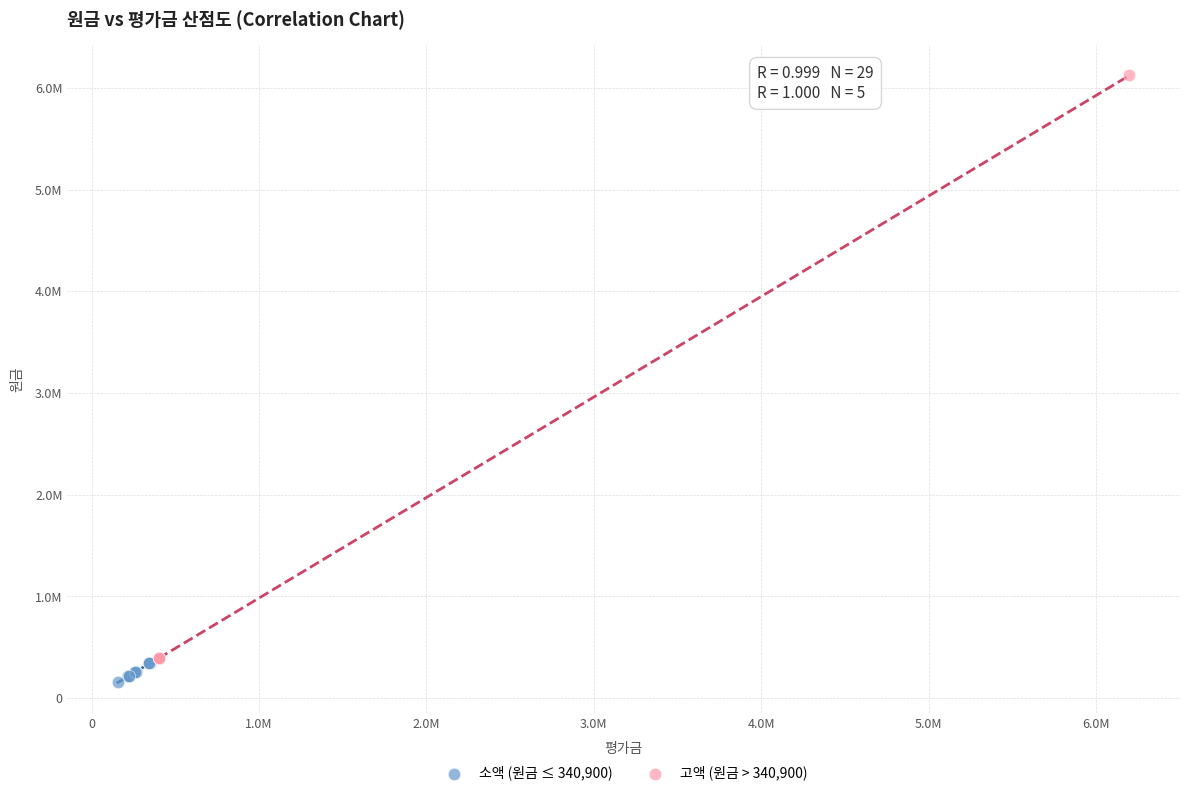

Which series has the largest Y range (max minus min)?

고액 (원금 > 340,900)